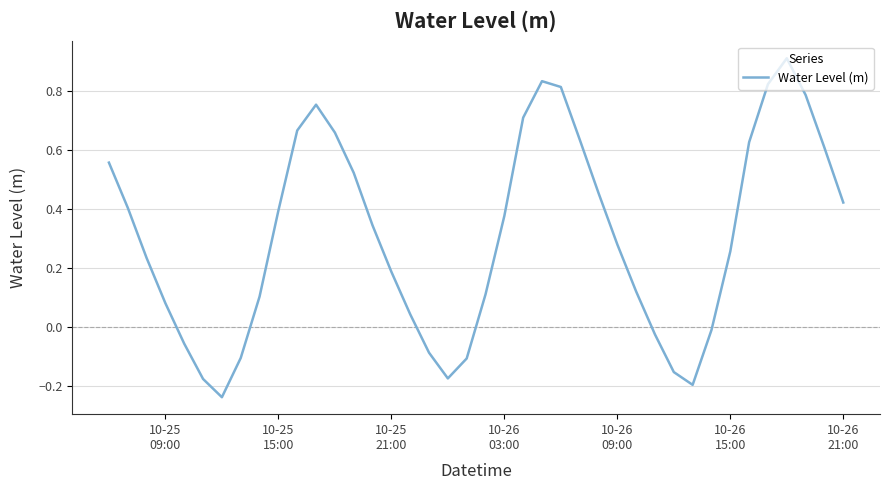

What is the difference between the maximum and minimum values?

1.1